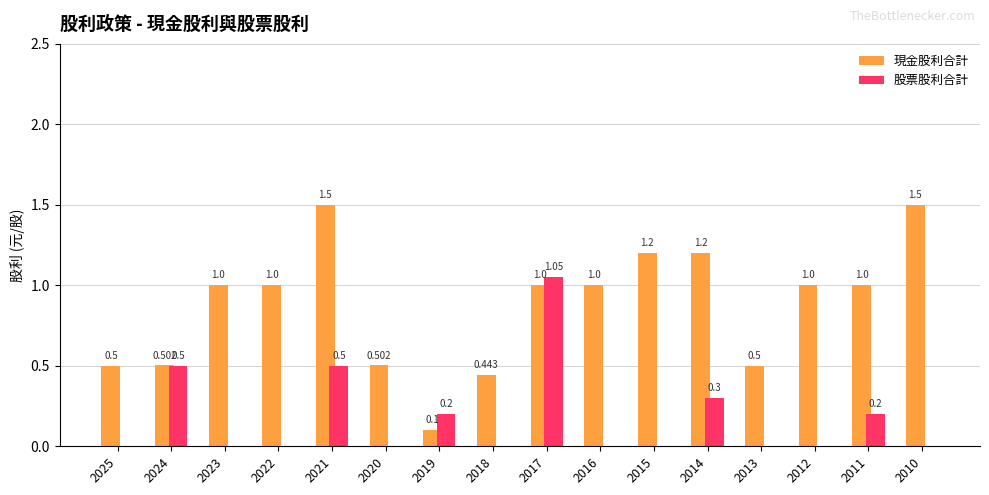

What is the sum of the 現金股利合計 values at 2022 and 2012?

2.0